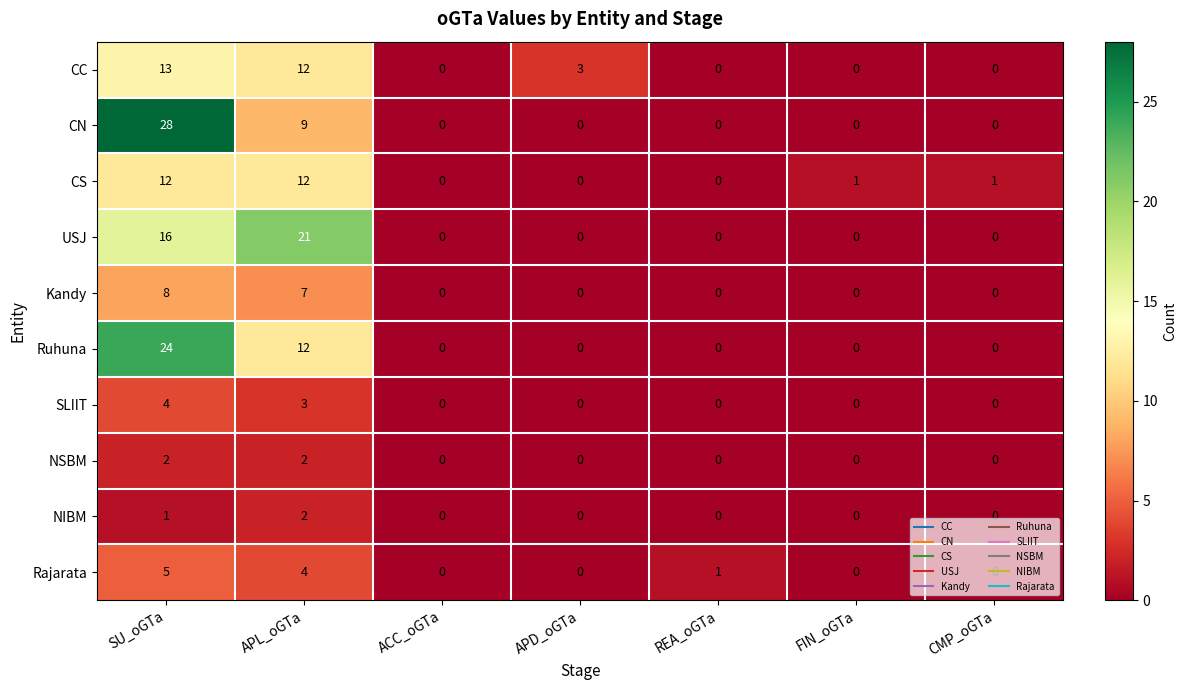

The NIBM series shows 3 at APL_oGTa. True or false?

False